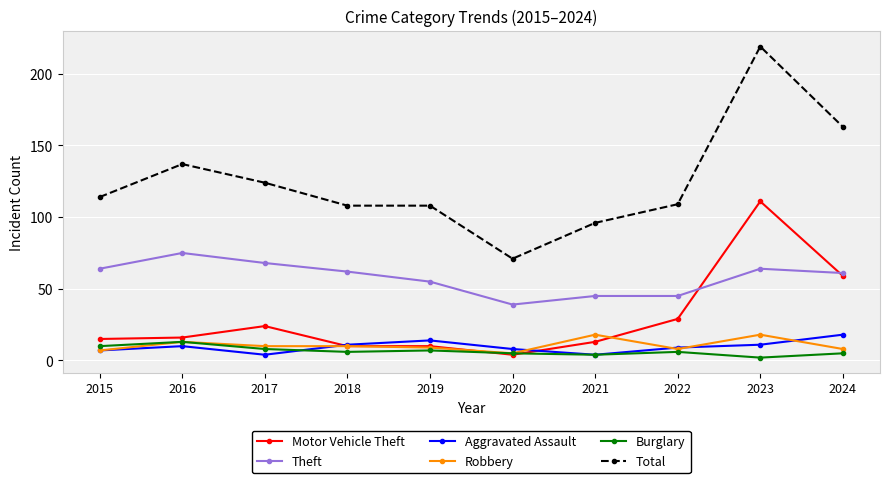

What is the value of the Robbery point at the 7th from the left?

18